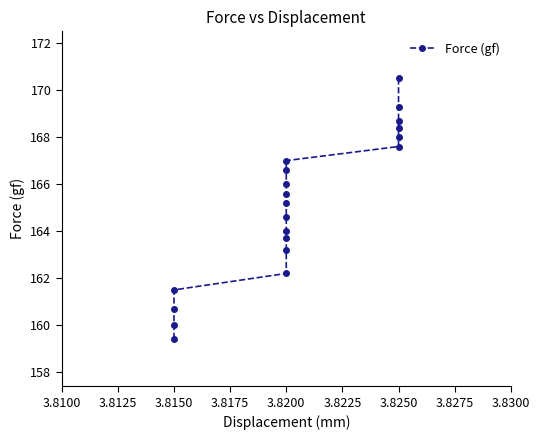

How many data points are less than 165?

9